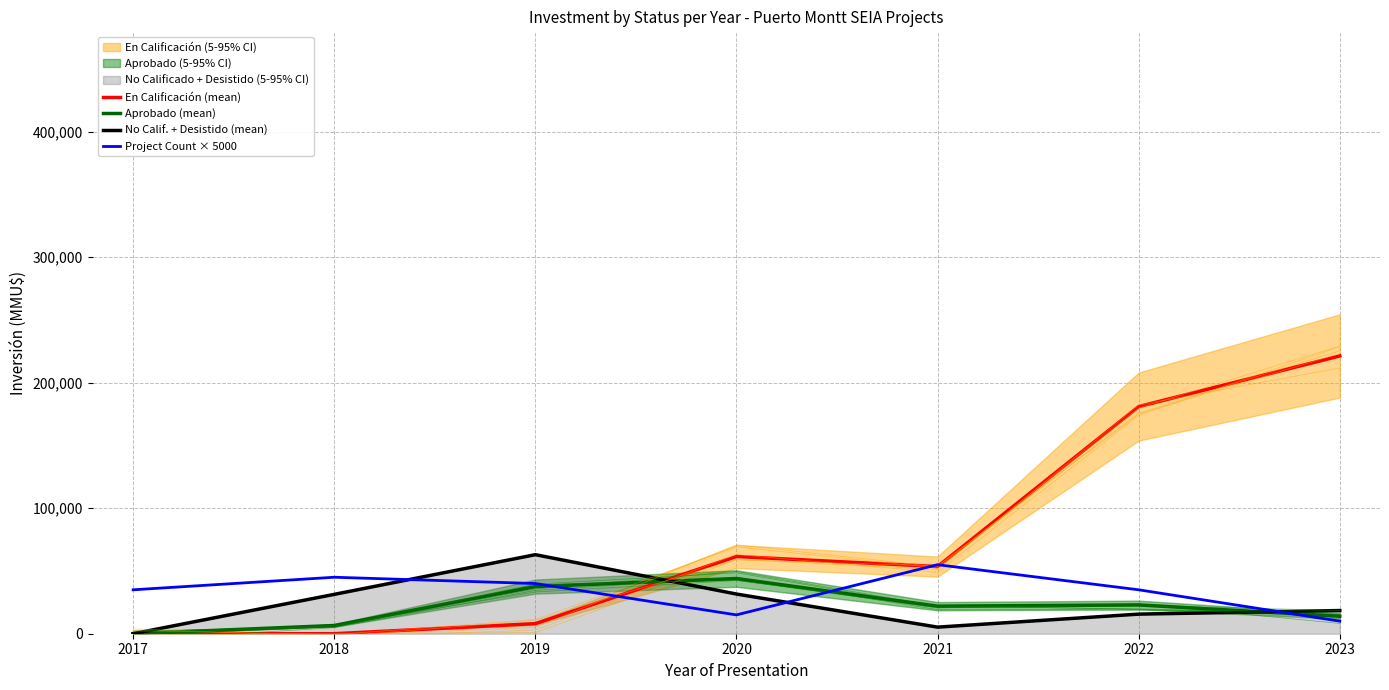

Reading left to right, list all the values displayed in this chart.

En Calificación (mean): 2017=0.0	2018=0.0	2019=8034.5	2020=61534.5	2021=53500.0	2022=181000.0	2023=221350.5
Aprobado (mean): 2017=30.0	2018=6542.5	2019=37548.5	2020=43980.5	2021=21944.5	2022=22933.0	2023=13933.0
No Calif. + Desistido (mean): 2017=0.0	2018=31365.0	2019=62982.0	2020=31617.0	2021=5250.0	2022=15616.0	2023=18466.5
Project Count × 5000: 2017=35000.0	2018=45000.0	2019=40000.0	2020=15000.0	2021=55000.0	2022=35000.0	2023=10000.0